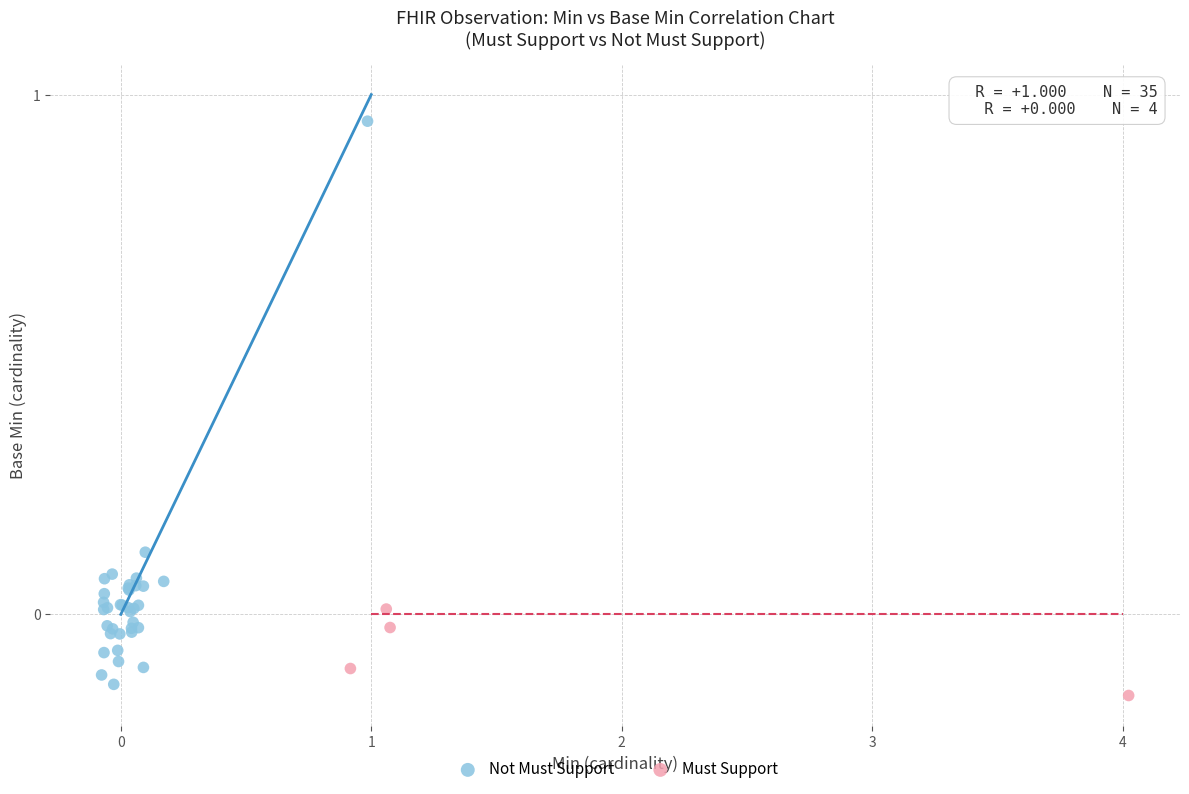

Which series has the widest spread of Y values?

Not Must Support